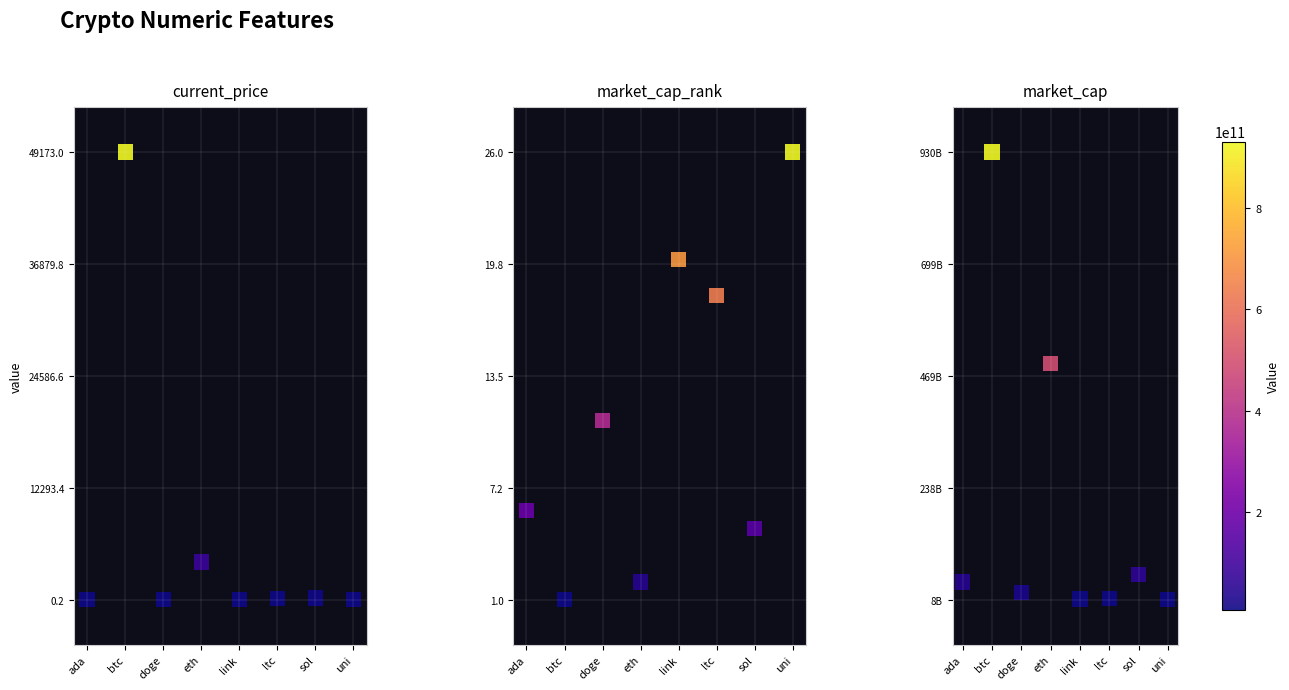

Where is market_cap nearest to the value 0?

uni